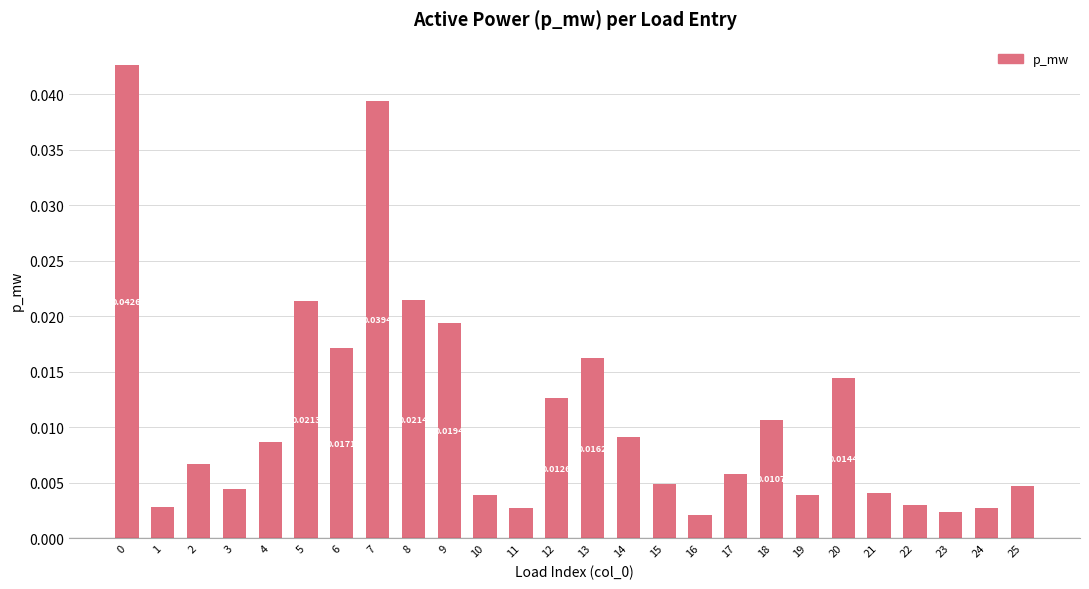

What is the sum of all values?

0.3